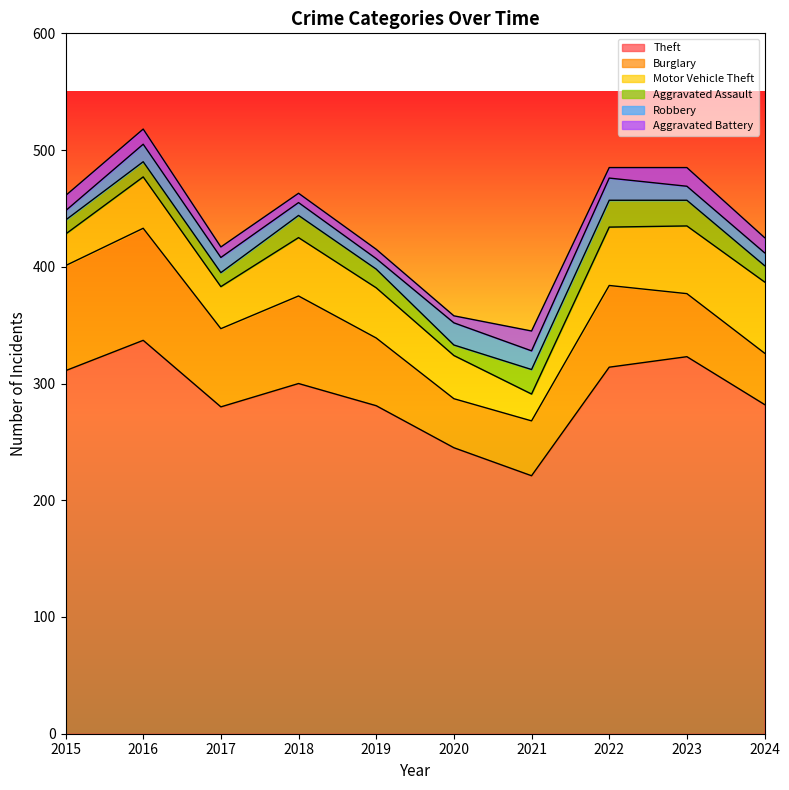

Is it true that Burglary equals 37 at 2019?

False